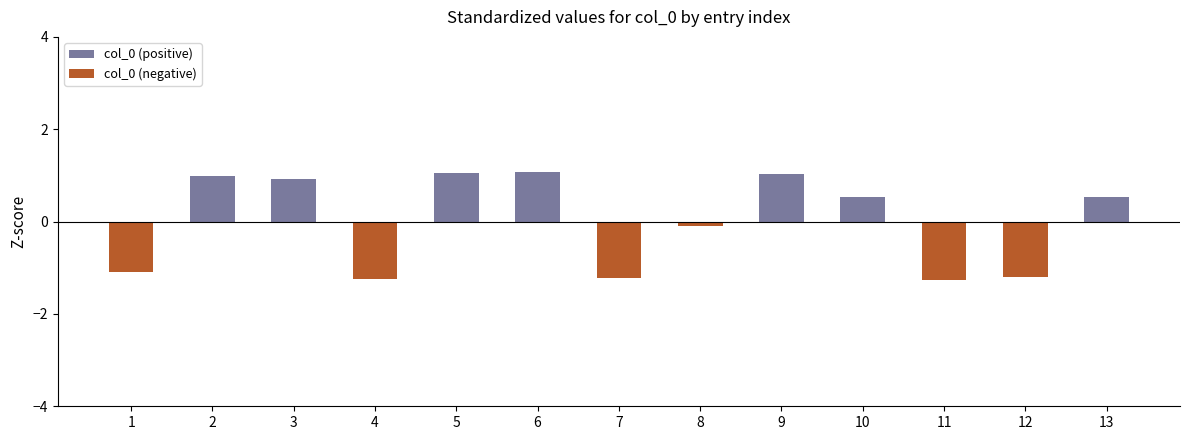

Is it true that the value at 7 is -0.6?

False